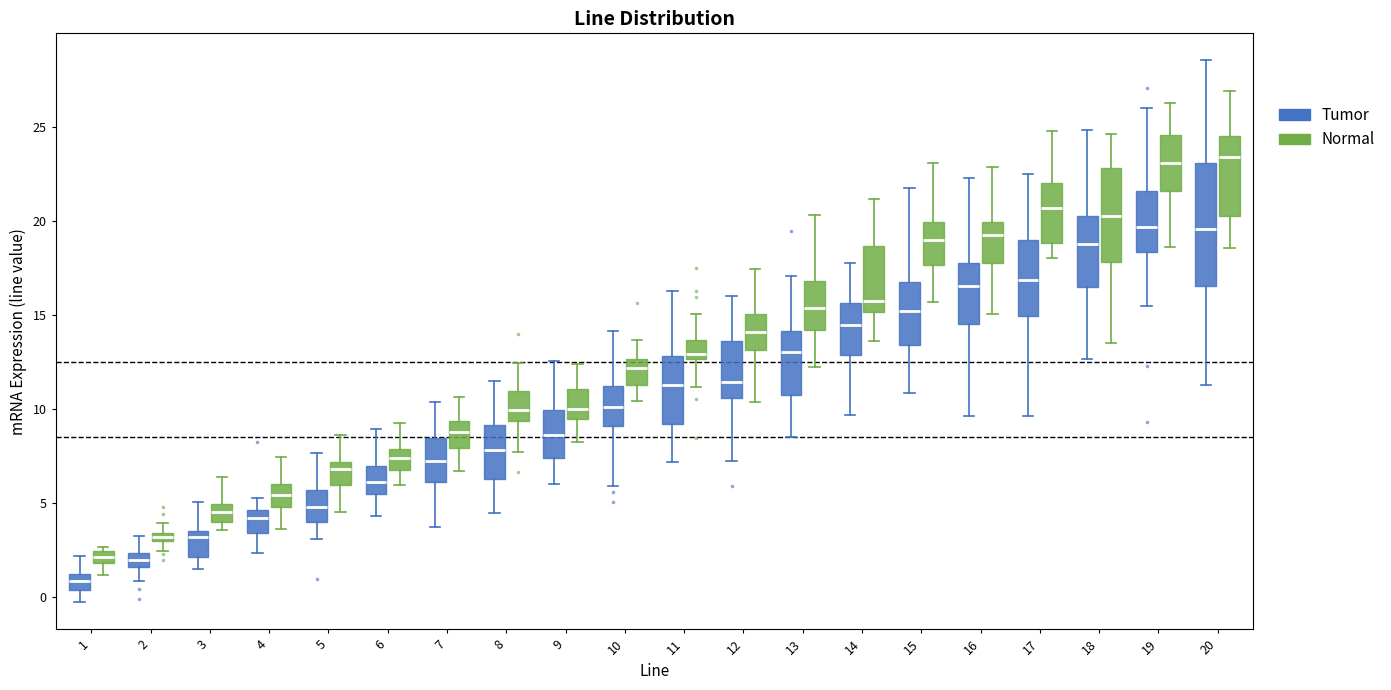

Where does the median line of the box for 18 (Tumor) sit on the y-axis? The values are not printed on the chart, so give them approximately, as read against the axis.

19.0